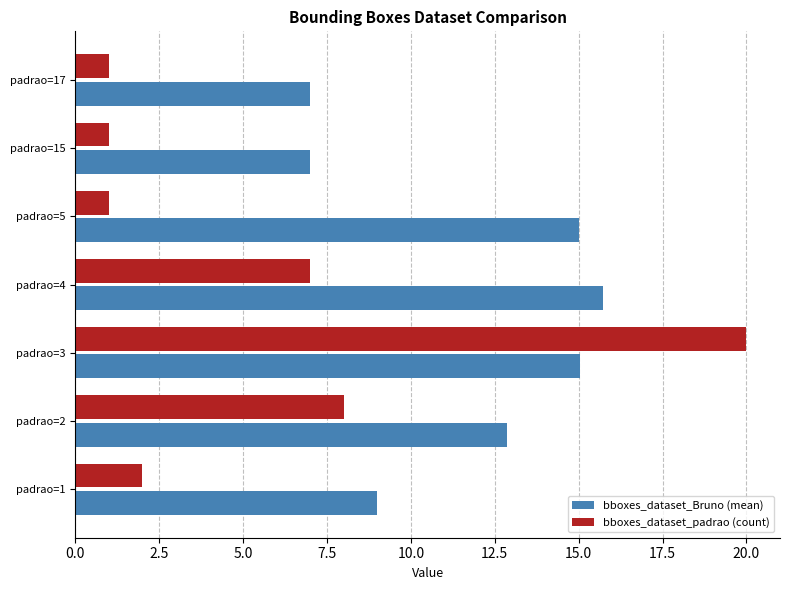

What is the highest value of the bboxes_dataset_Bruno (mean) series?

15.7